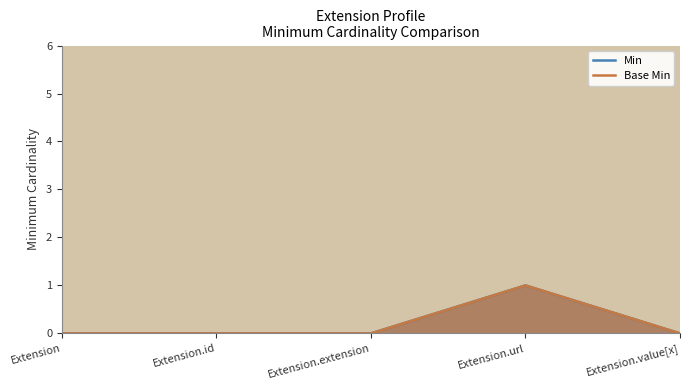

What is the label of the 5th point from the right?

Extension